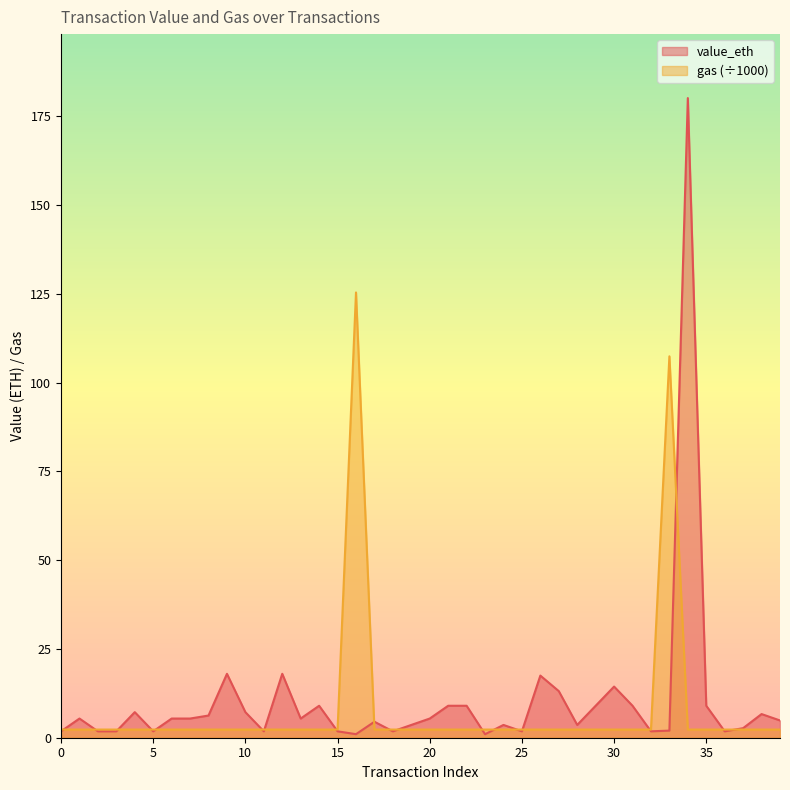

Where is value_eth nearest to the value 90?

12